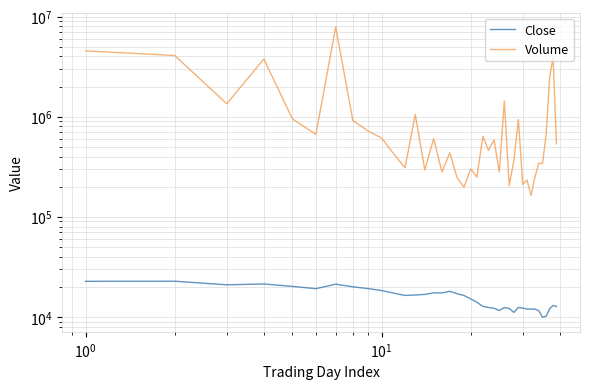

What is the greatest value displayed?

7868397